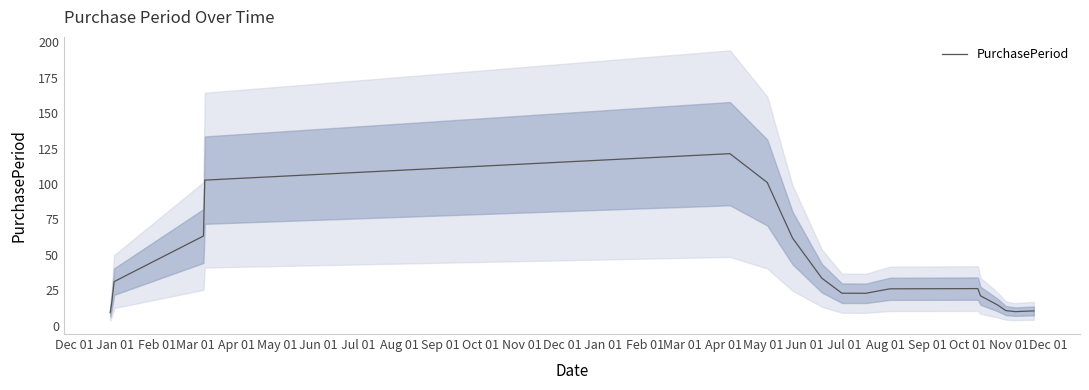

What is the minimum value for PurchasePeriod?

9.3